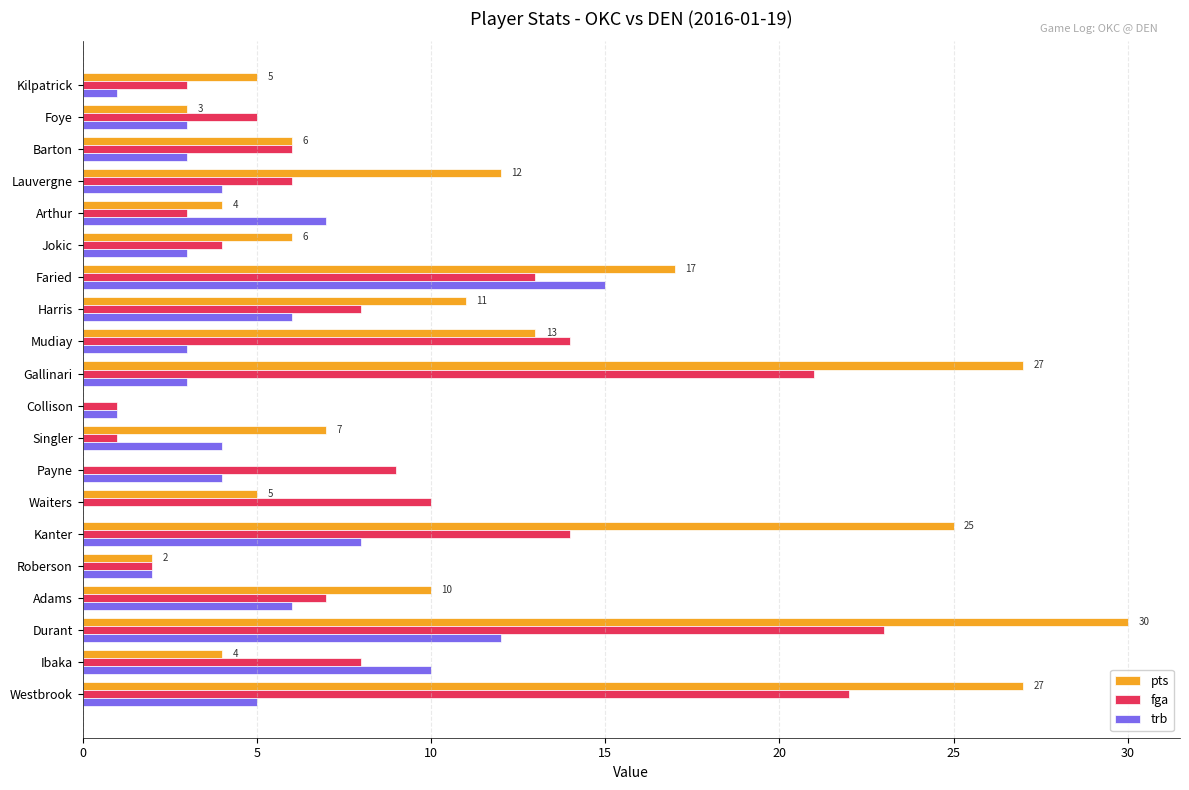

Which series changed the most between Waiters and Gallinari?

pts